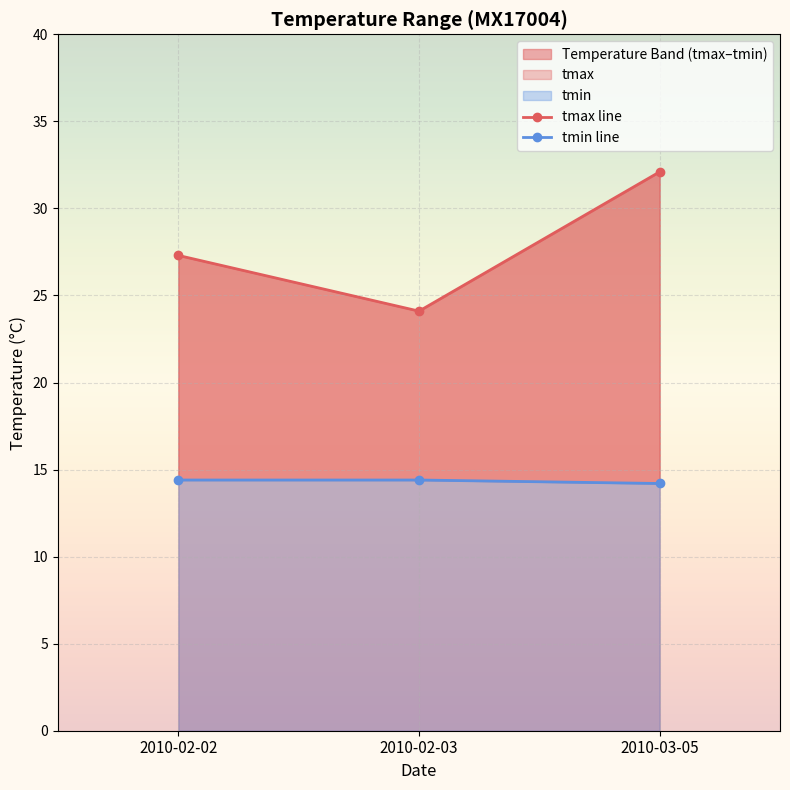

At which label does tmax line first exceed 27?

2010-02-02